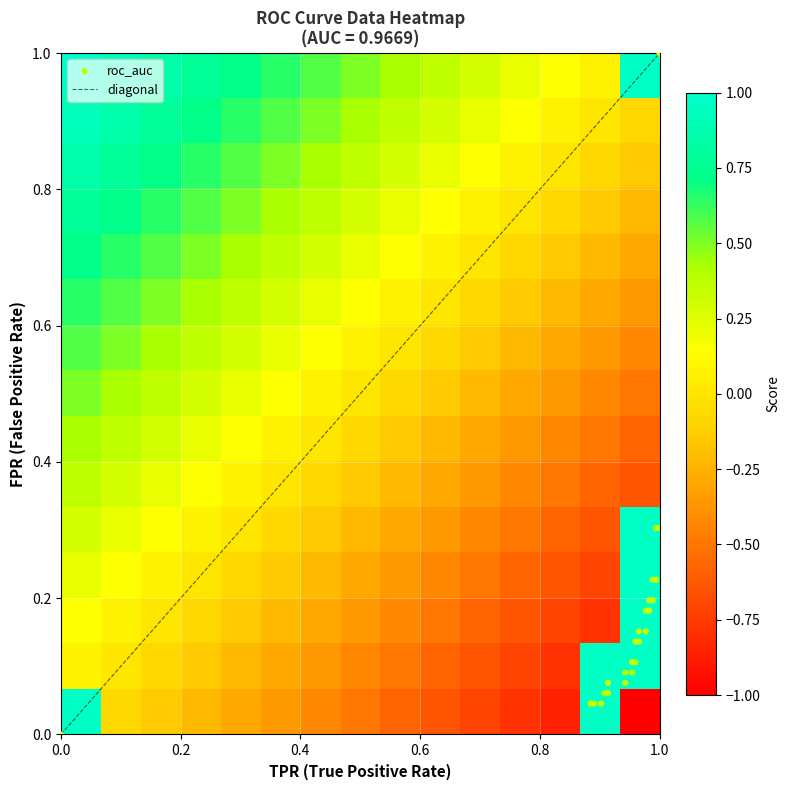

Reading left to right, extract all data points from this chart.

fpr: 0.0	0.0	0.0	0.0	0.1	0.1	0.1	0.1	0.1	0.1	0.1	0.1	0.1	0.1	0.2	0.2	0.2	0.2	0.2	0.2	0.2	0.2	0.3	0.3	1.0
roc_auc: 1.0	1.0	1.0	1.0	1.0	1.0	1.0	1.0	1.0	1.0	1.0	1.0	1.0	1.0	1.0	1.0	1.0	1.0	1.0	1.0	1.0	1.0	1.0	1.0	1.0
tpr: 0.0	0.9	0.9	0.9	0.9	0.9	0.9	0.9	0.9	1.0	1.0	1.0	1.0	1.0	1.0	1.0	1.0	1.0	1.0	1.0	1.0	1.0	1.0	1.0	1.0